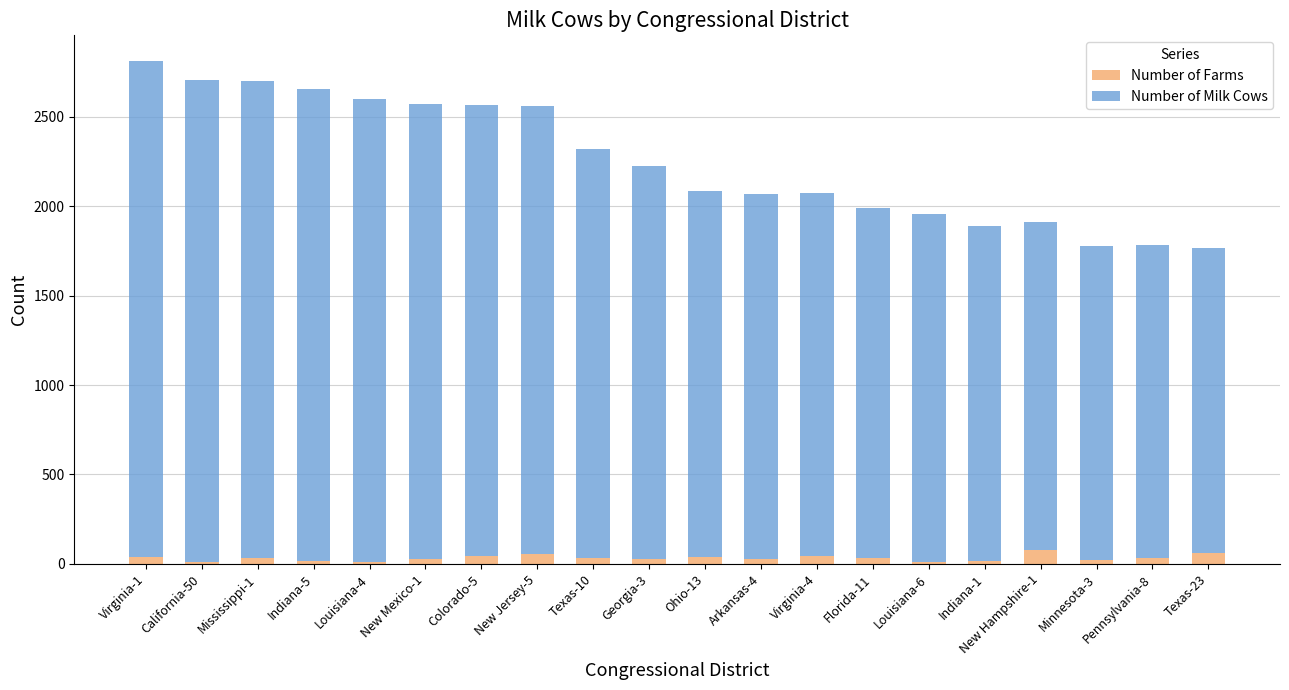

What is the highest value of the Number of Farms series?

80